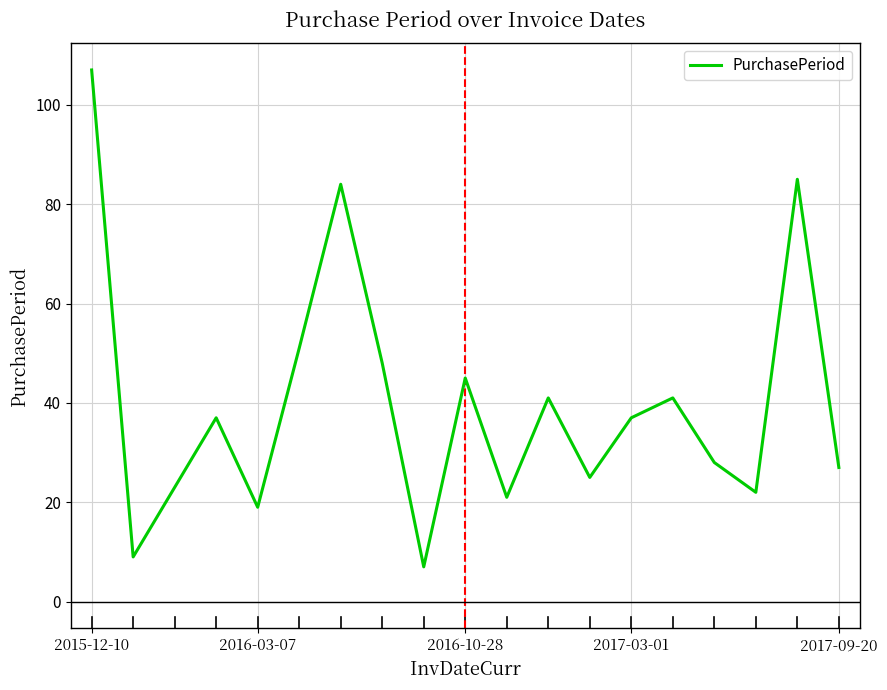

What is the maximum value shown in the chart?

107